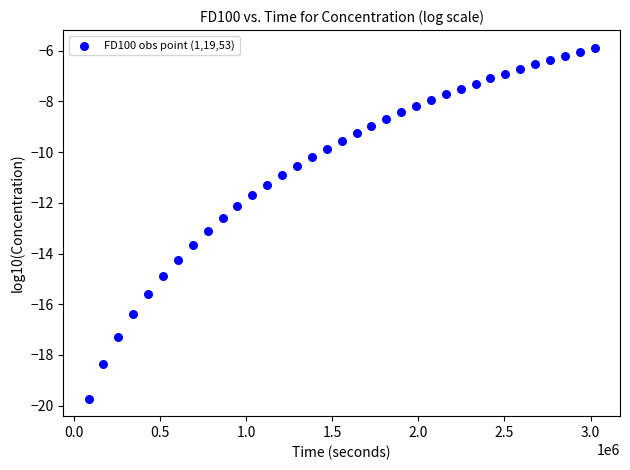

What is the range of Y values (max minus min)?

13.8